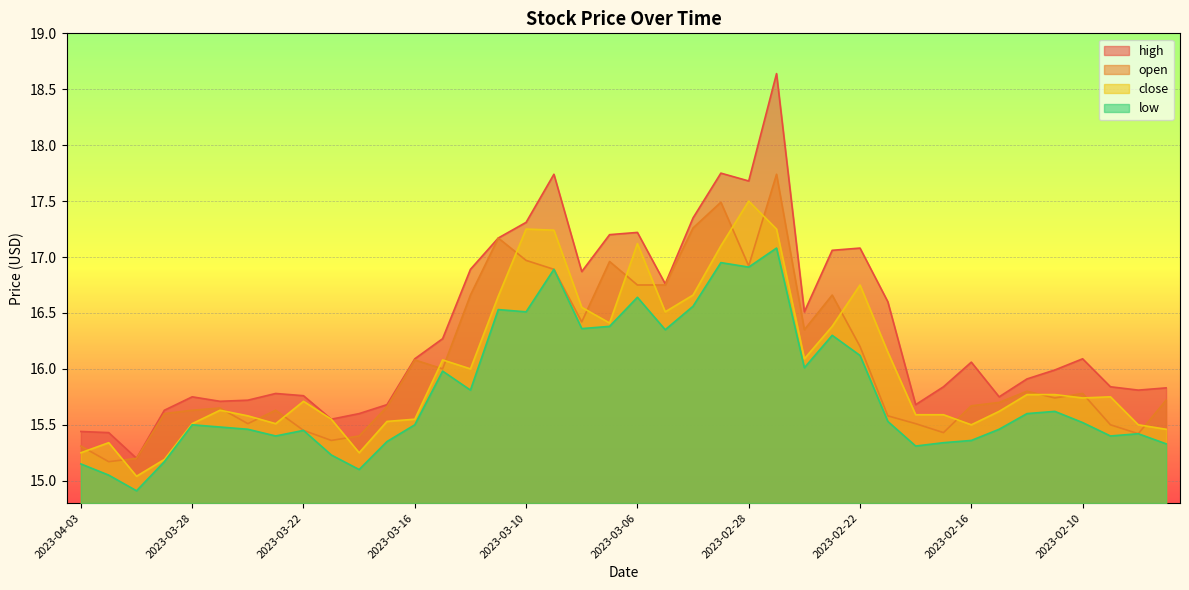

What is the difference between the second highest and second lowest values in the close series?

2.1